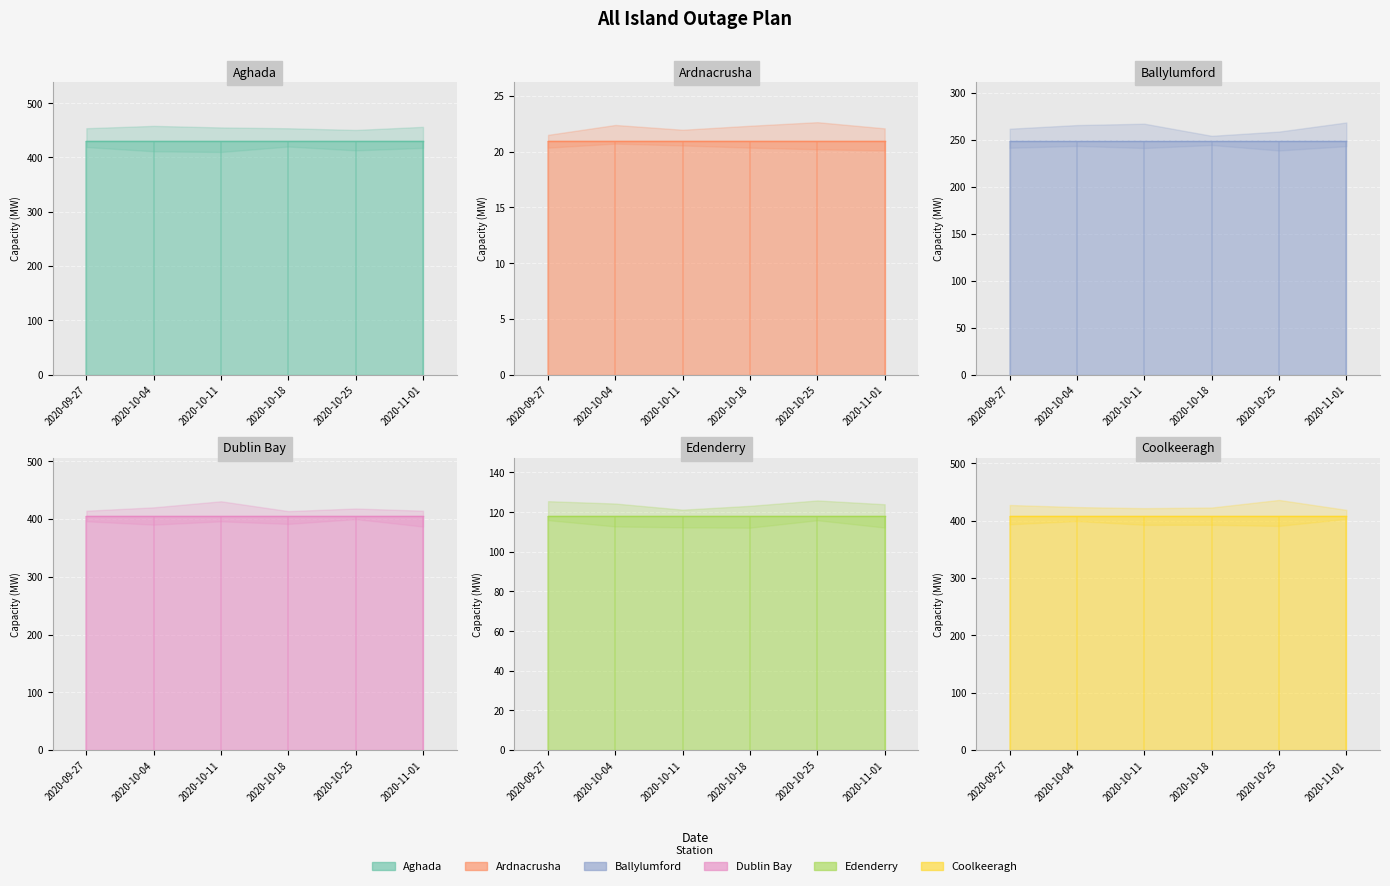

Rank the series by their maximum value, from highest to lowest.

Aghada, Coolkeeragh, Dublin Bay, Ballylumford, Edenderry, Ardnacrusha